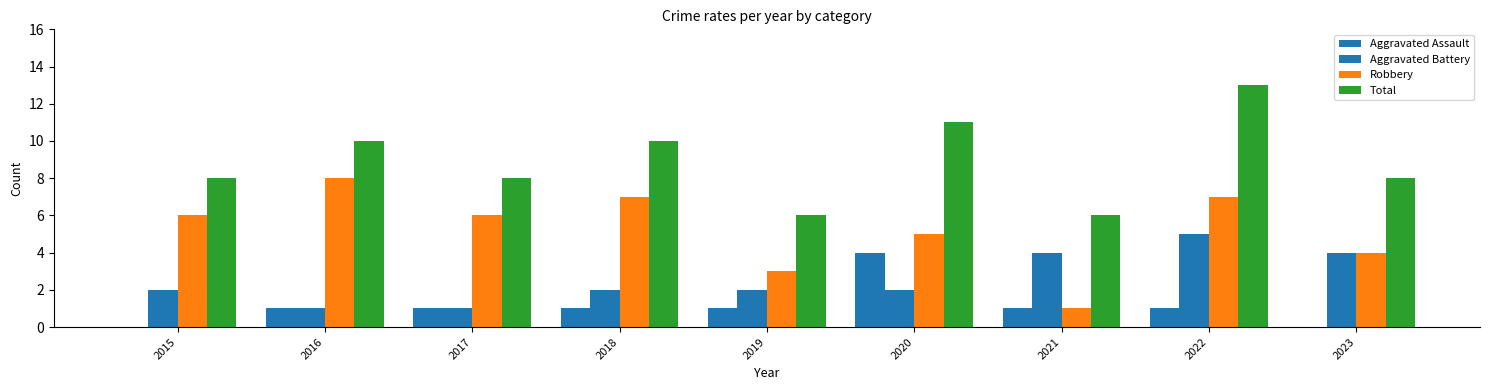

Count the number of categories in the chart.

9